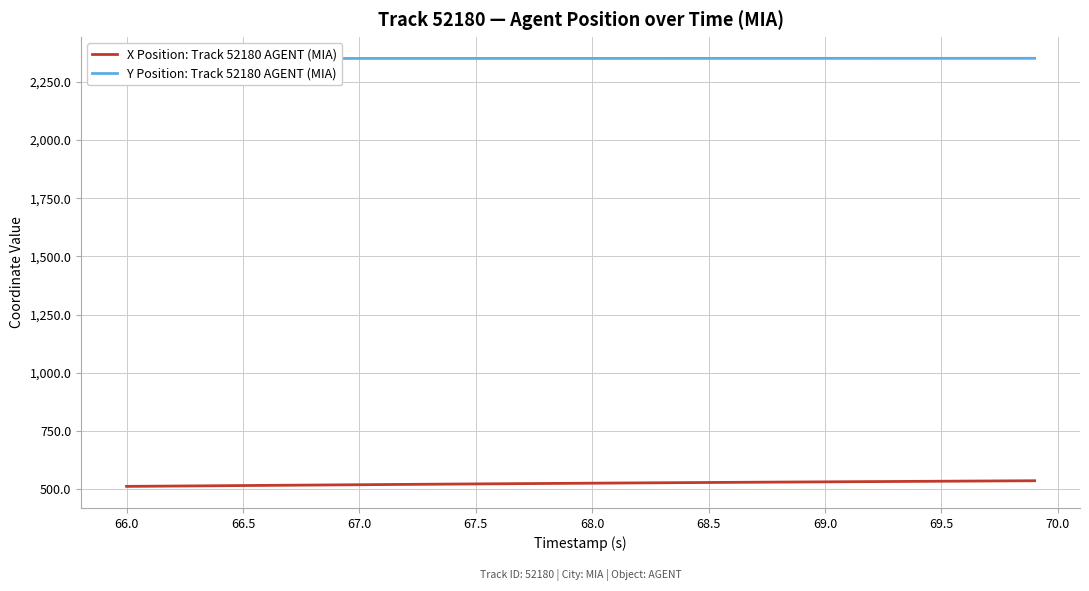

What is the minimum value for X Position: Track 52180 AGENT (MIA)?

512.2